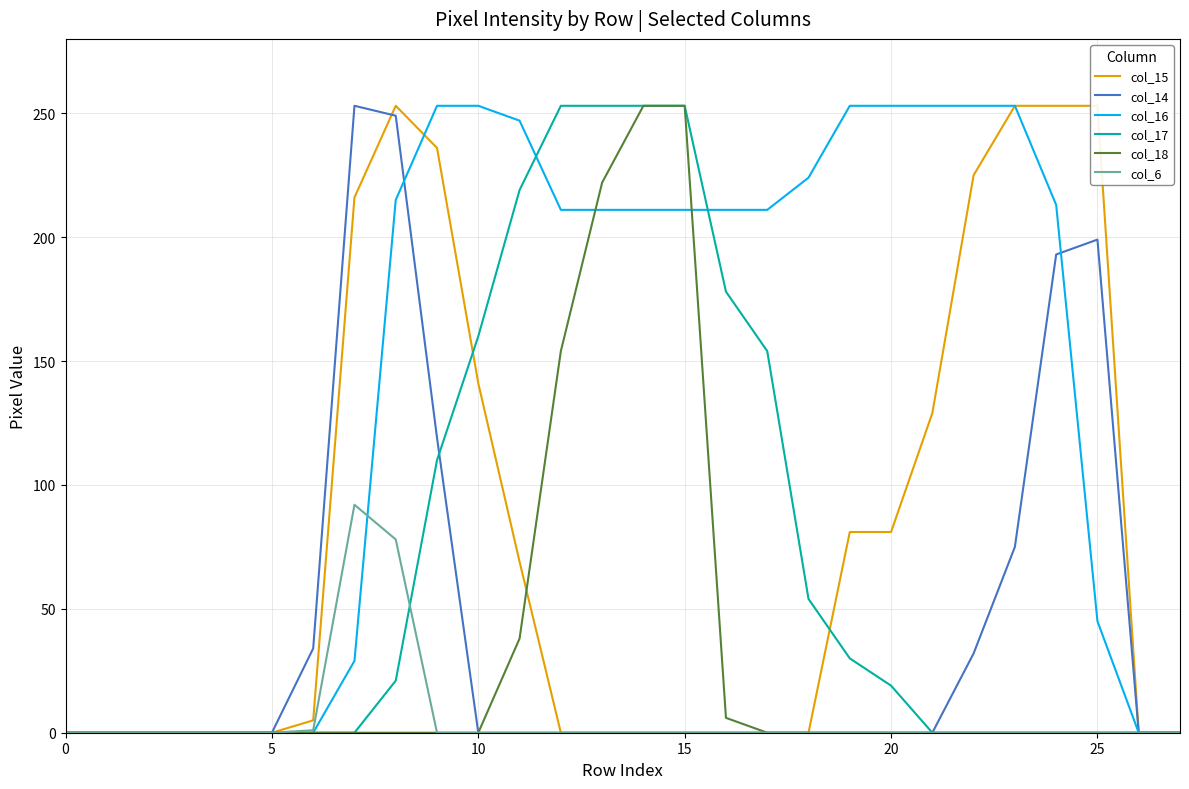

At which label does col_17 reach its peak?

12